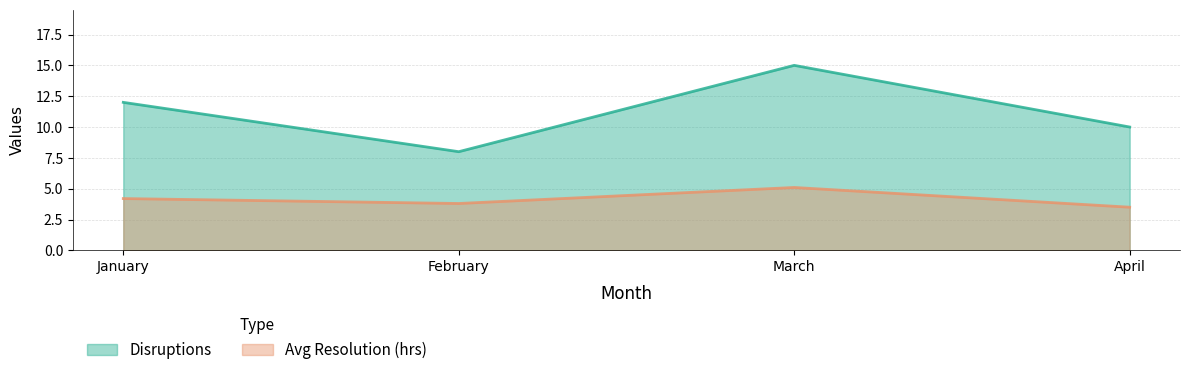

At January, list the series in order from smallest to largest.

Avg Resolution (hrs), Disruptions